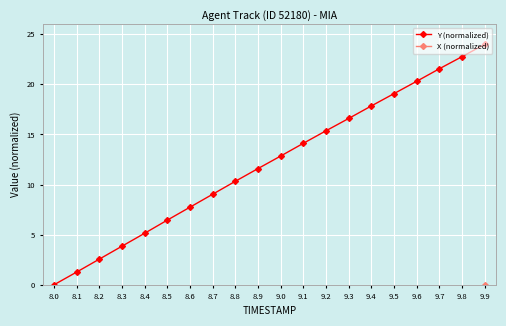

Is this an area chart (filled region under the line)?

No